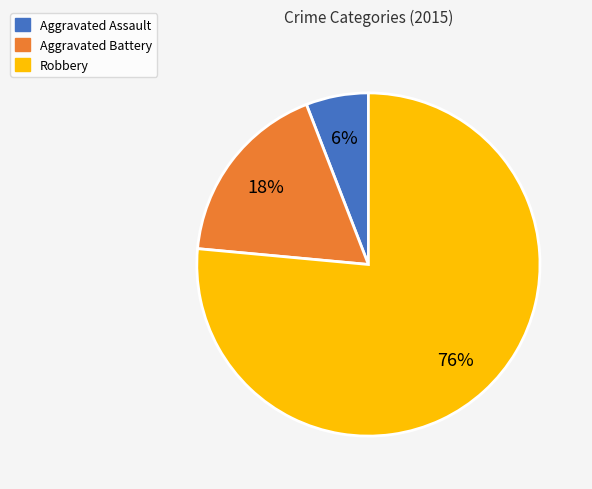

Is there a majority slice in this chart?

Yes